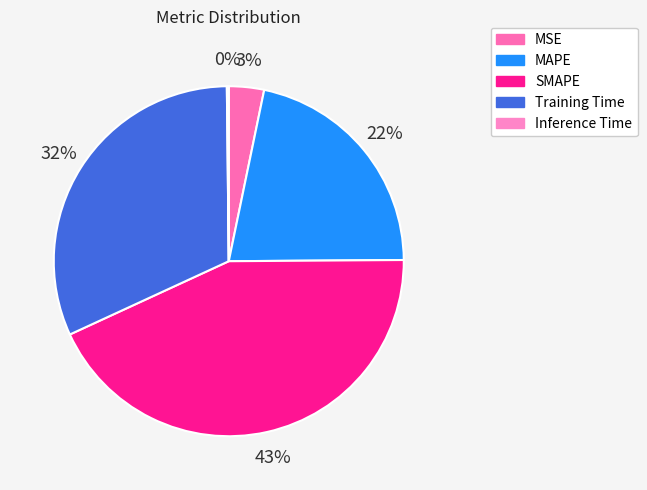

Is MAPE the majority of the pie?

No